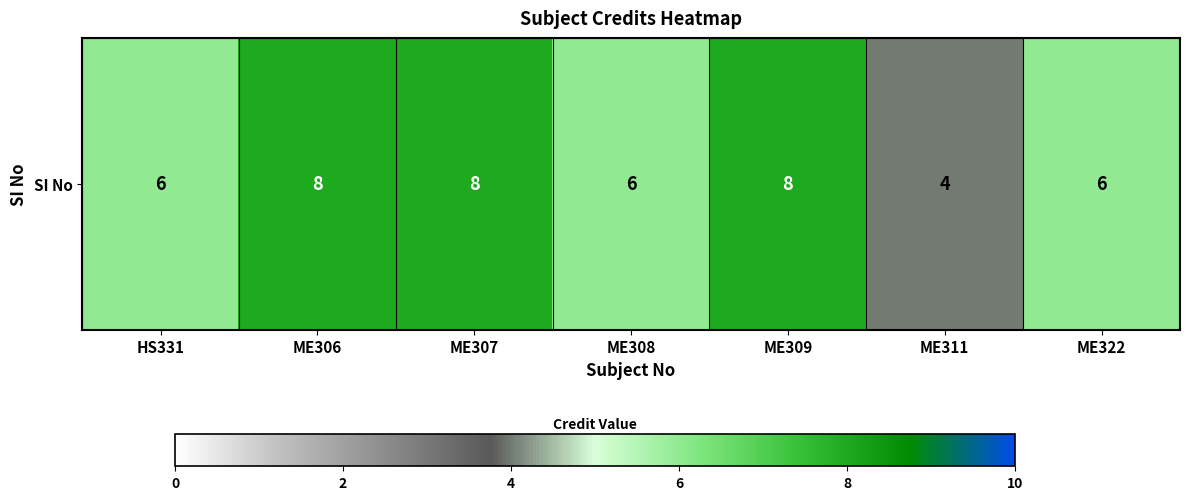

Rank the categories by value from highest to lowest.

ME306, ME307, ME309, HS331, ME308, ME322, ME311